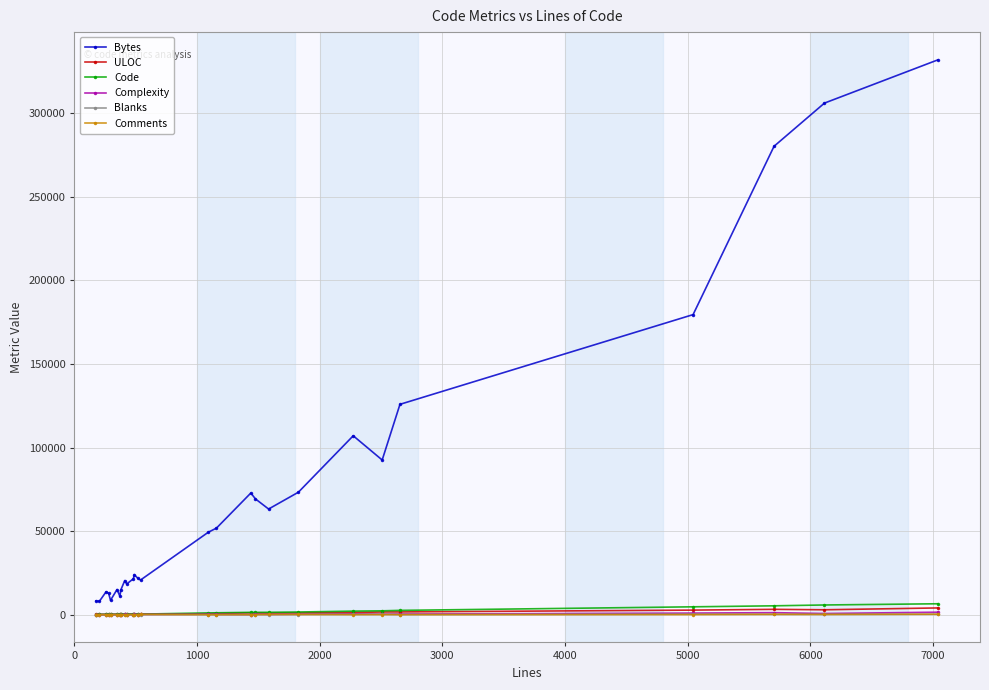

At how many categories does at least one series exceed 266704?

3